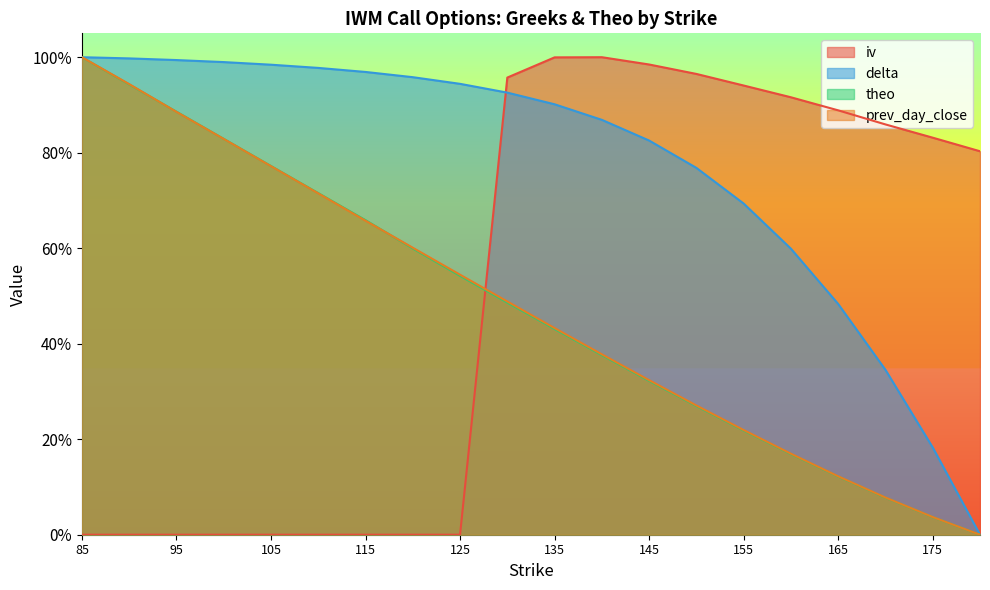

Between which two adjacent categories do prev_day_close and theo first intersect?

90 and 95